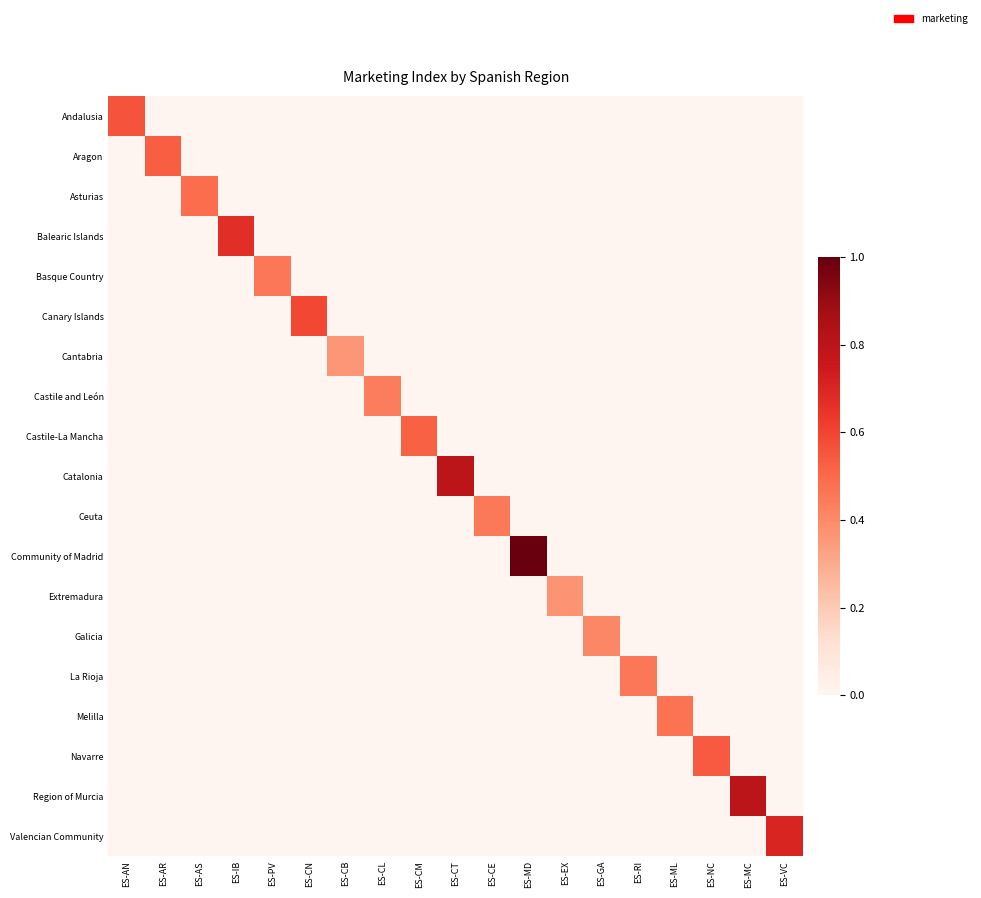

At which category is the sum across all series the highest?

ES-MD